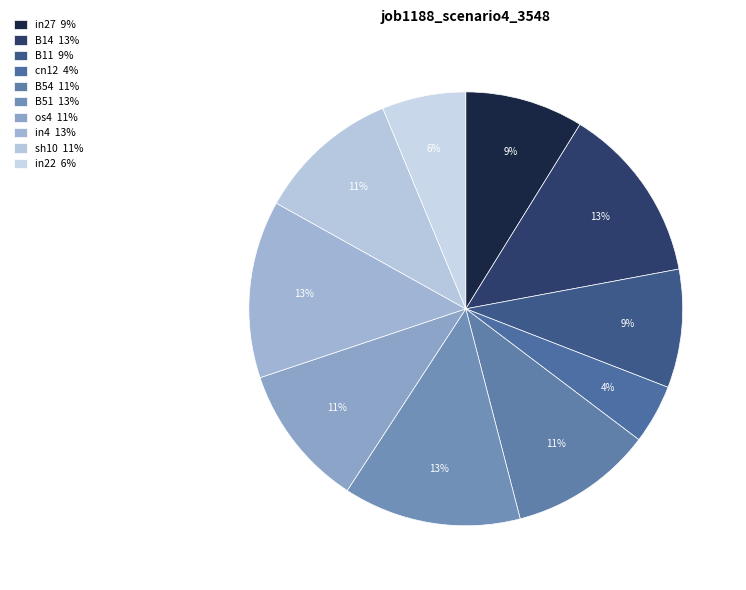

To the nearest percent, what is the average slice percentage?

10%